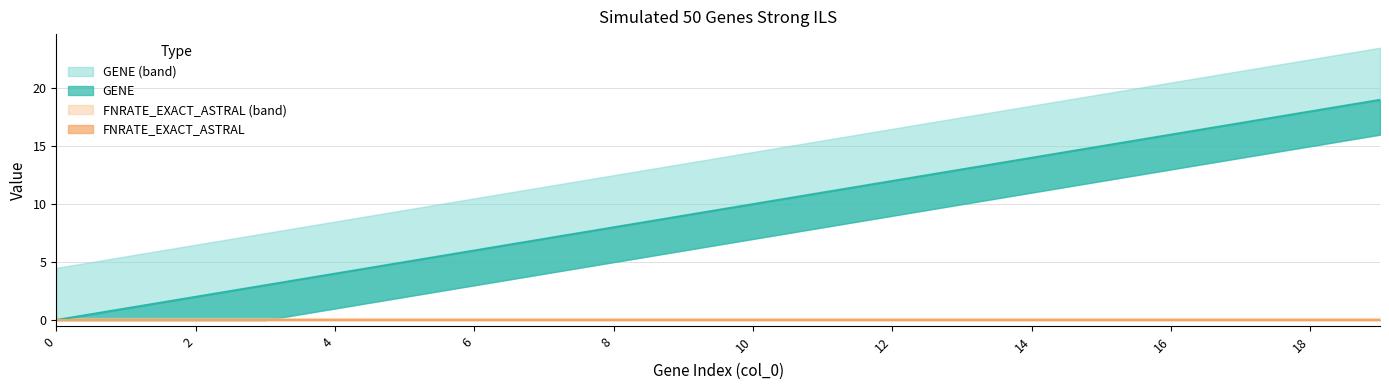

What is the maximum value shown in the chart?

19